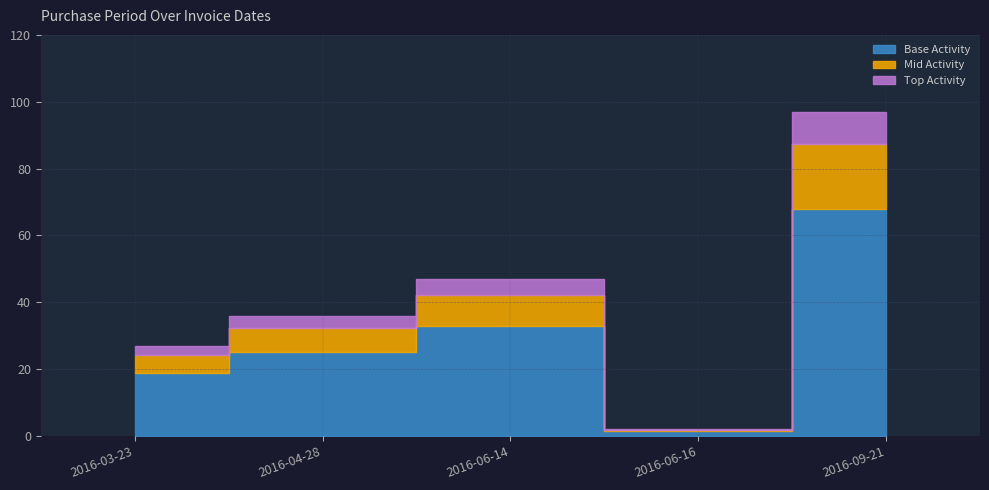

What is the ratio of the value at 2016-06-16 to the value at 2016-03-23?

0.1